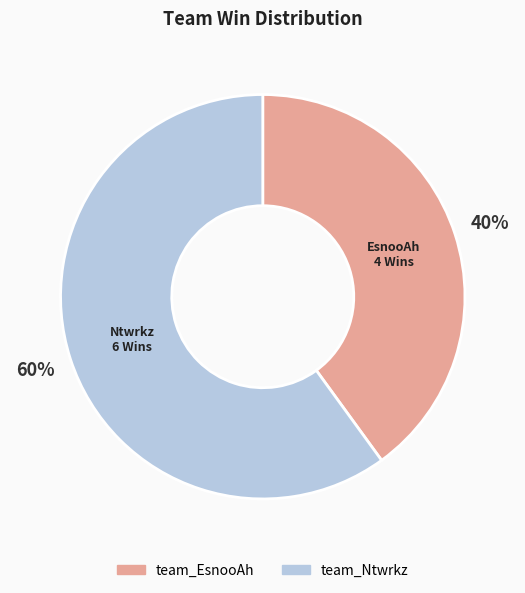

To the nearest percent, what portion does team_Ntwrkz represent?

60%